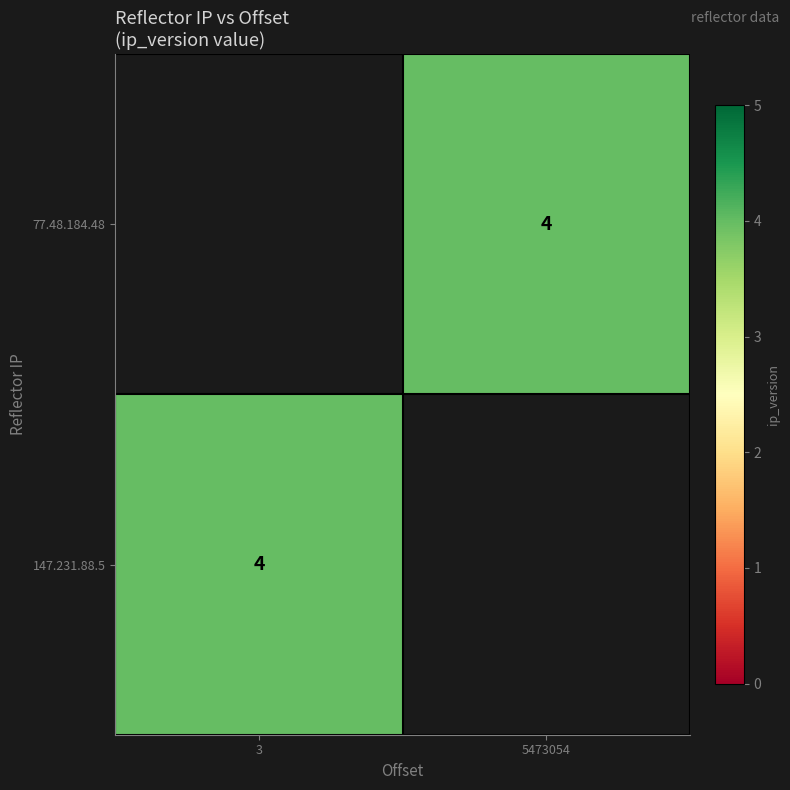

Rank the series by their maximum value, from highest to lowest.

77.48.184.48, 147.231.88.5